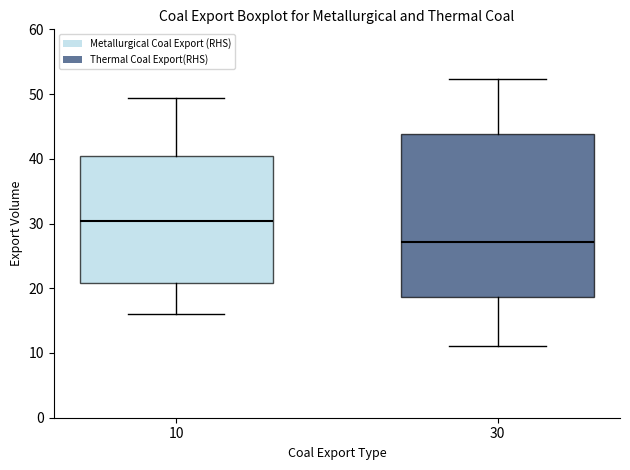

Reading left to right, transcribe this box plot: for each box, give where its median line is, the range the box spans, and where its two whiskers end, as read against the y-axis. The values are not printed on the chart, so give them approximately, as read against the axis.

10: median 30, box 21 to 40, whiskers 16 to 49
30: median 27, box 19 to 44, whiskers 11 to 52